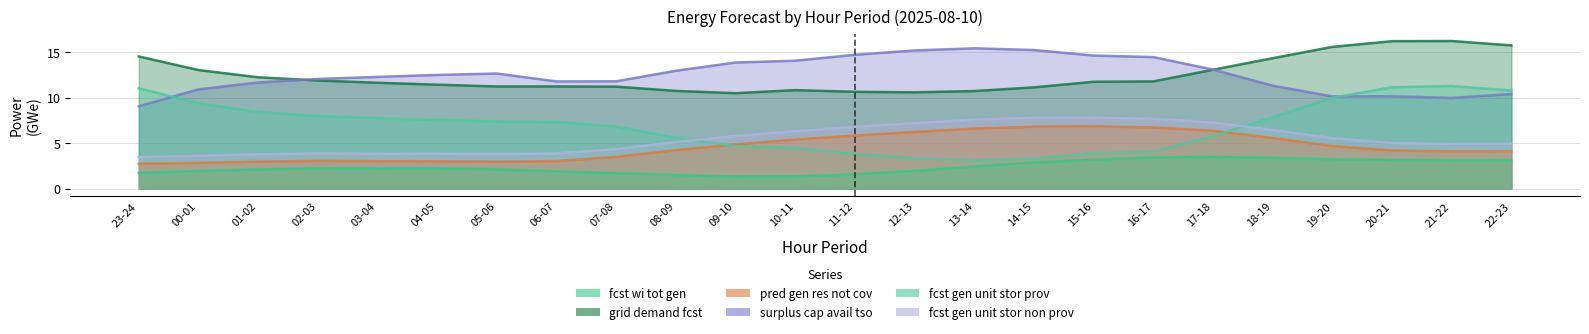

Rank the series by their maximum value, from lowest to highest.

fcst wi tot gen, pred gen res not cov, fcst gen unit stor non prov, fcst gen unit stor prov, surplus cap avail tso, grid demand fcst